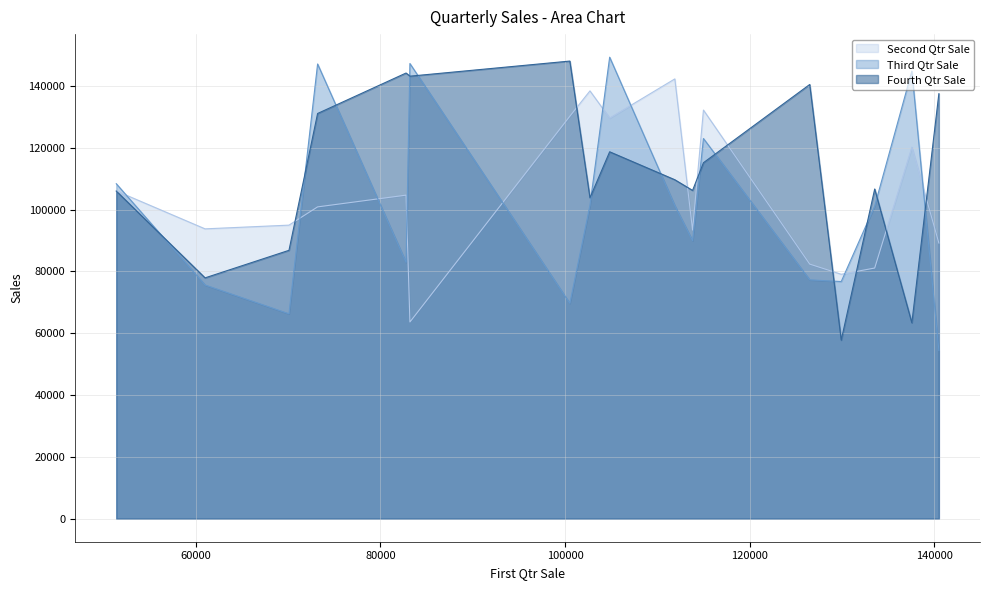

True or false: Third Qtr Sale has more than 1 interior local peaks.

True